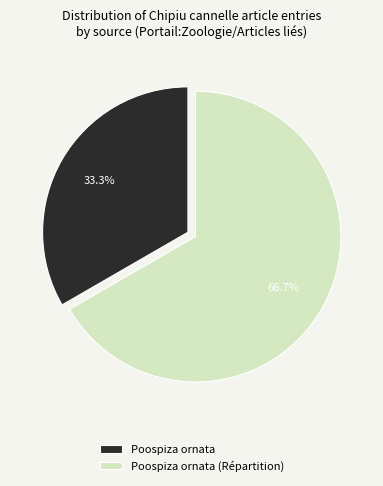

Which has a higher value, Poospiza ornata or Poospiza ornata (Répartition)?

Poospiza ornata (Répartition)